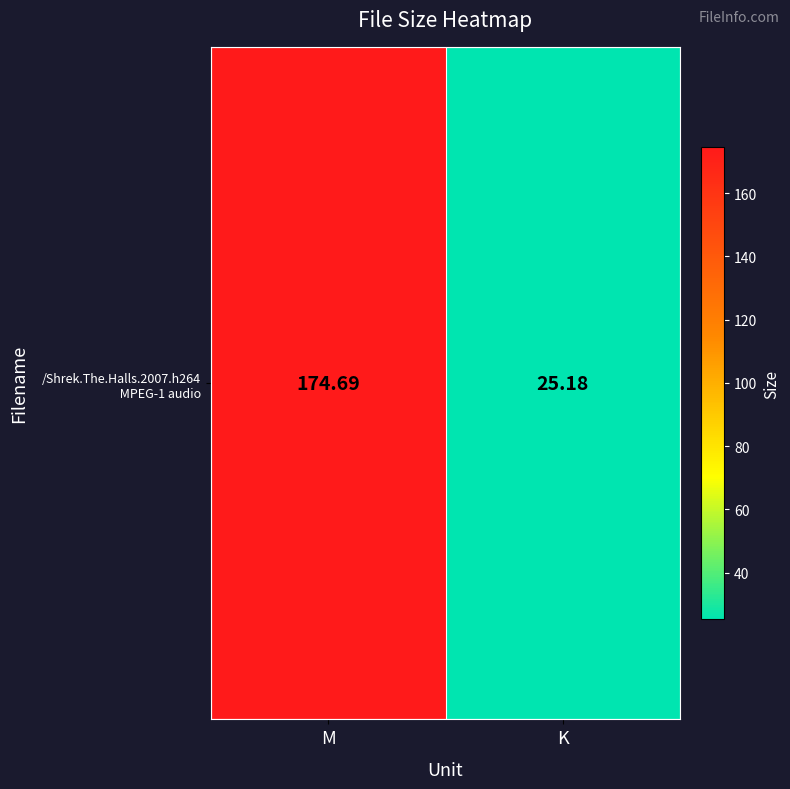

Rank the categories by value from lowest to highest.

K, M